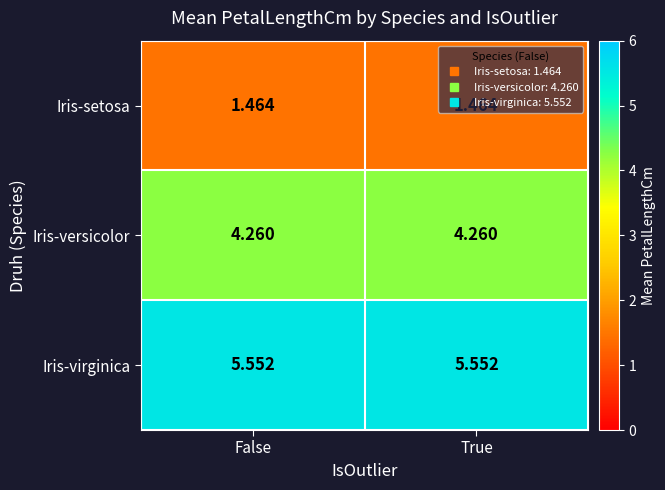

What is the total value across all series at False?

11.3